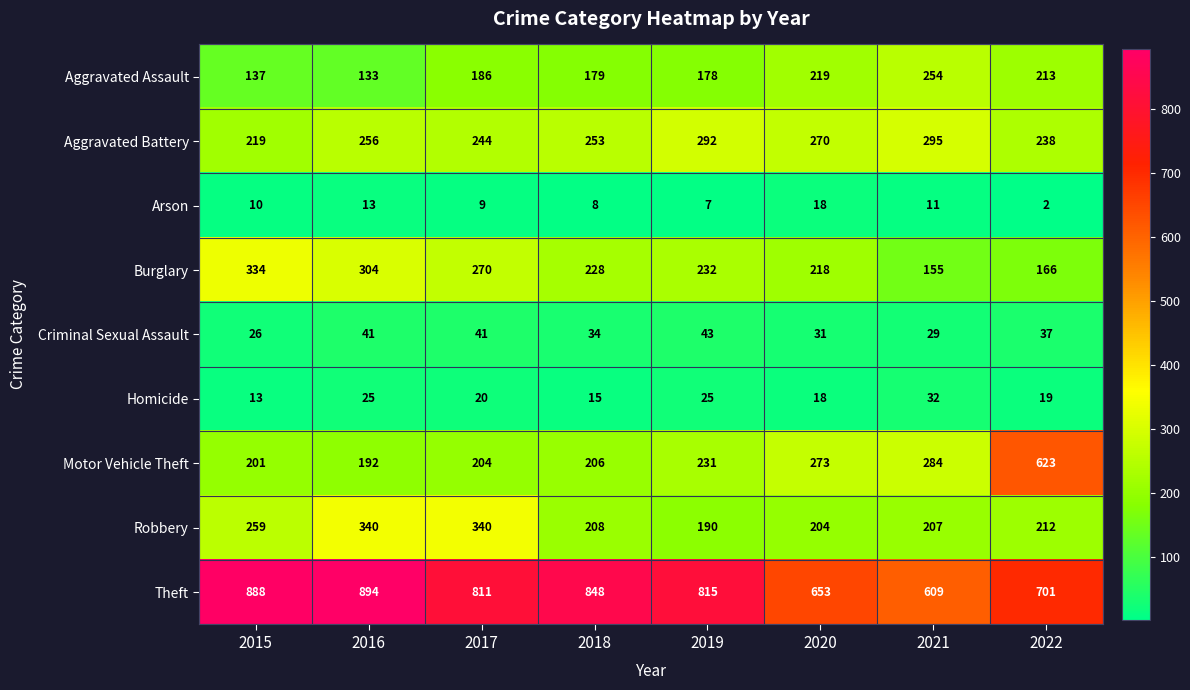

What is the greatest value displayed?

894